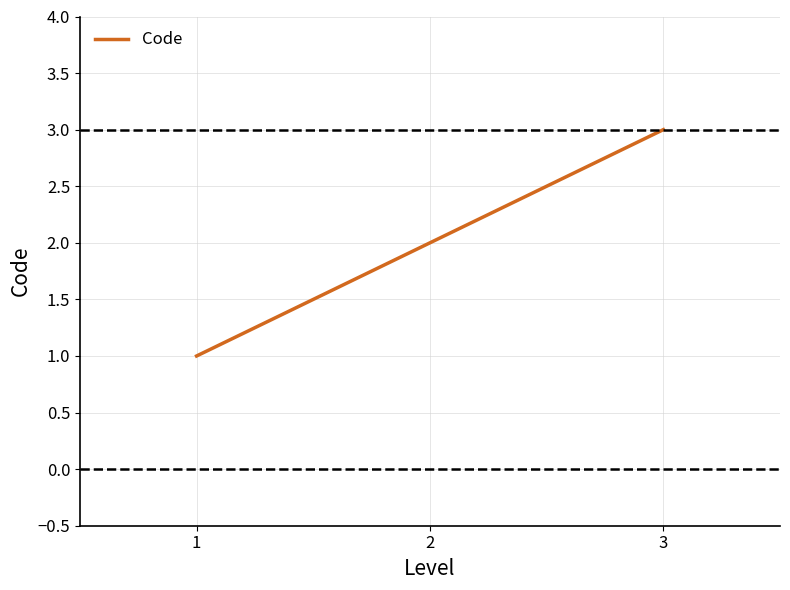

What is the difference between the values at 2 and 1?

1